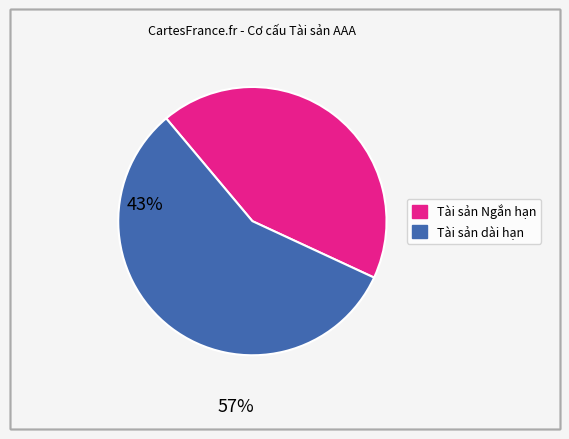

Do Tài sản dài hạn and Tài sản Ngắn hạn together represent more than half of the pie?

Yes